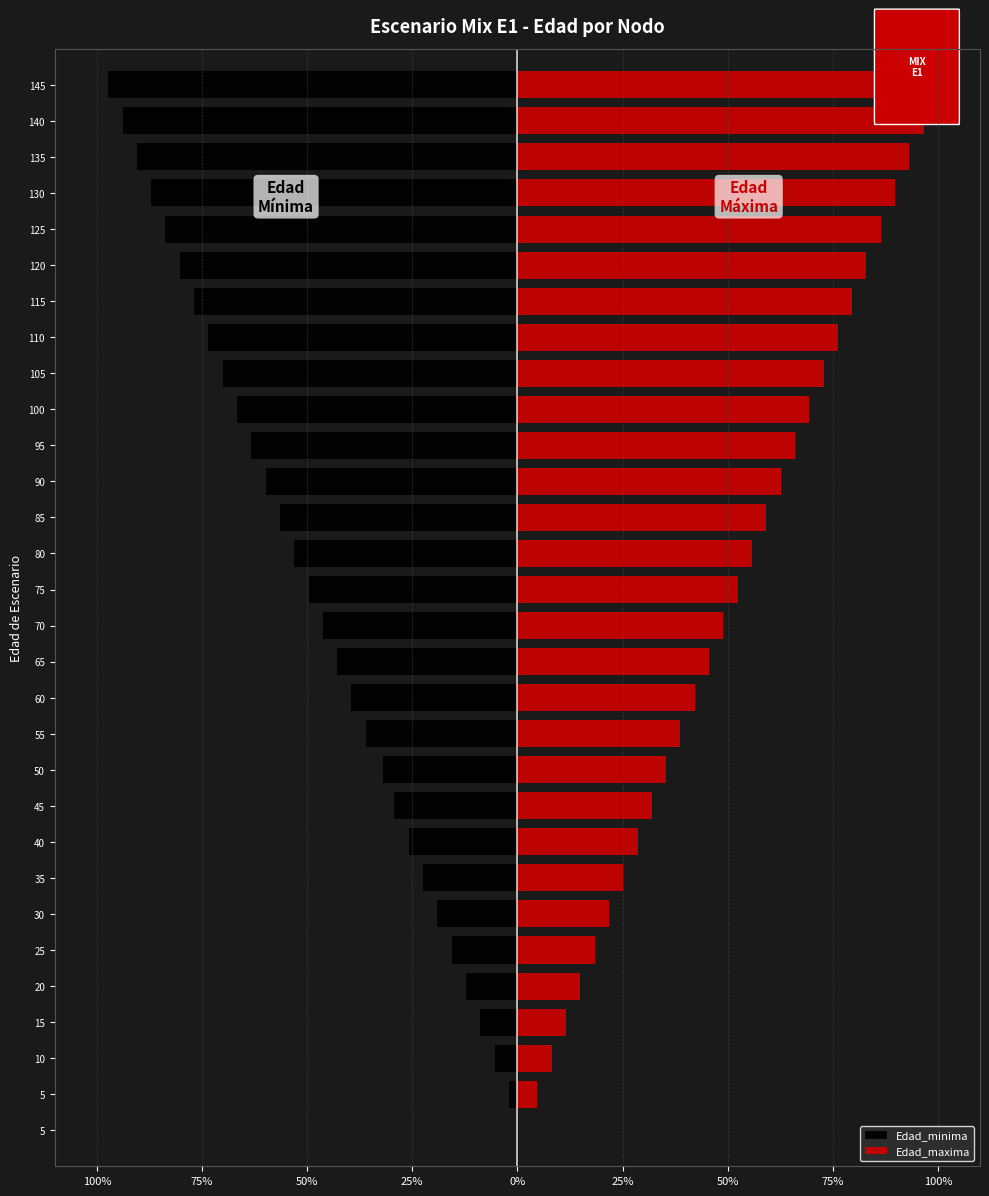

Reading right to left, list all the values displayed in this chart.

Edad_minima: -97.3	-93.9	-90.5	-87.1	-83.7	-80.3	-76.9	-73.5	-70.1	-66.7	-63.3	-59.9	-56.5	-53.1	-49.7	-46.3	-42.9	-39.5	-36.1	-32.0	-29.3	-25.9	-22.4	-19.0	-15.6	-12.2	-8.8	-5.4	-2.0	0.0
Edad_maxima: 100.0	96.6	93.2	89.8	86.4	83.0	79.6	76.2	72.8	69.4	66.0	62.6	59.2	55.8	52.4	49.0	45.6	42.2	38.8	35.4	32.0	28.6	25.2	21.8	18.4	15.0	11.6	8.2	4.8	0.0